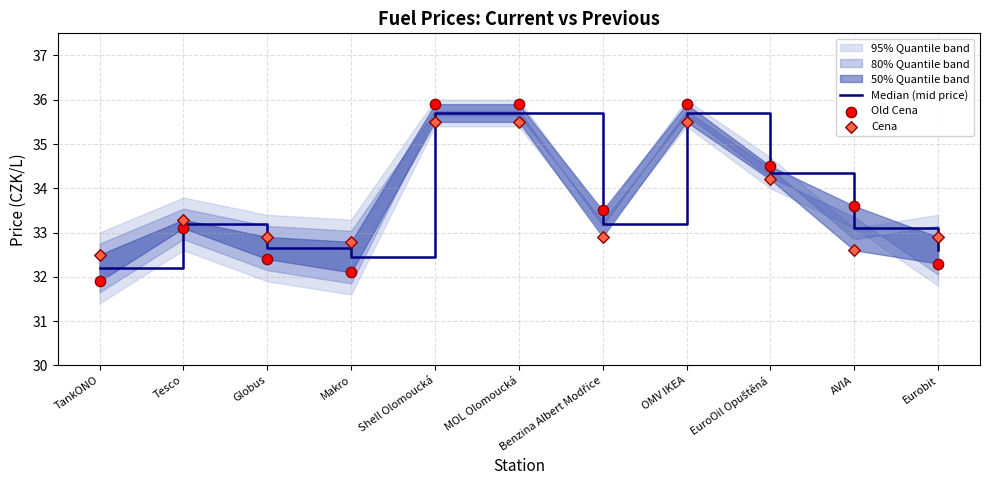

What is the total value across all series at TankONO?

96.6